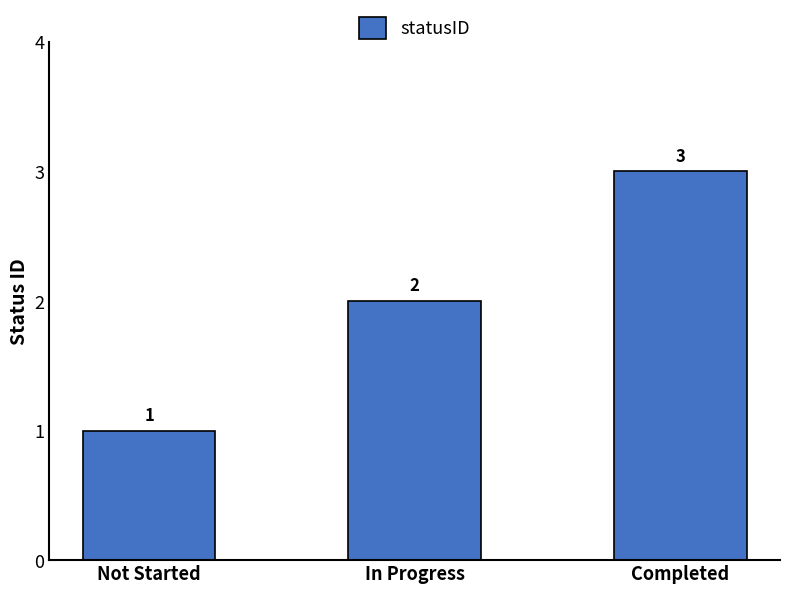

What is the label of the 1st bar from the left?

Not Started